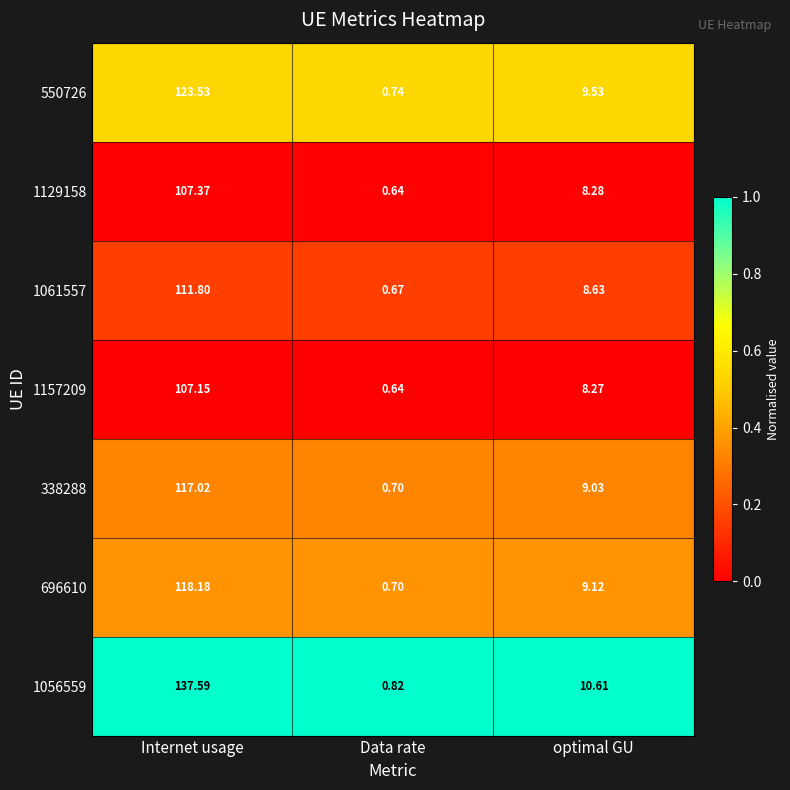

Where is 1157209 nearest to the value 53?

optimal GU